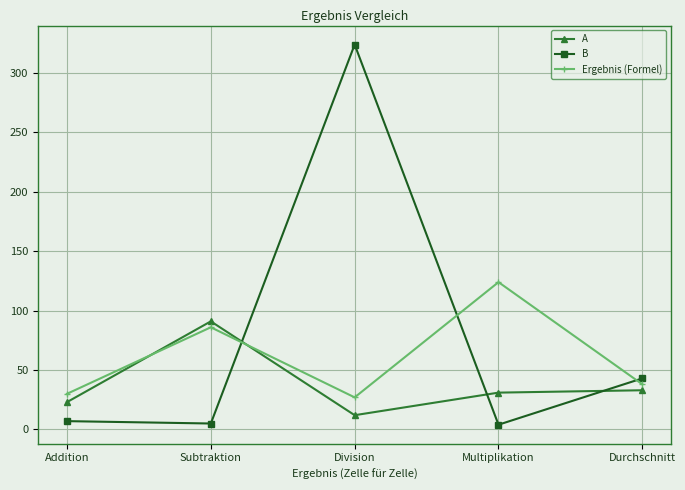

What is the maximum value shown in the chart?

324